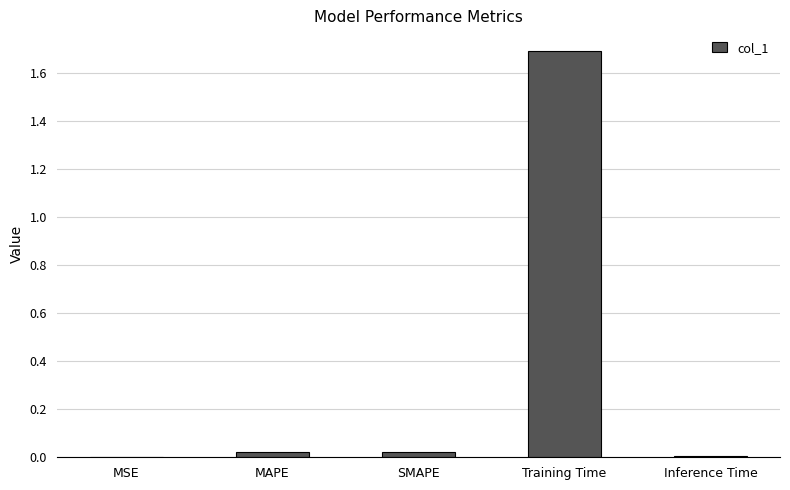

Which has a higher value, MSE or Training Time?

Training Time